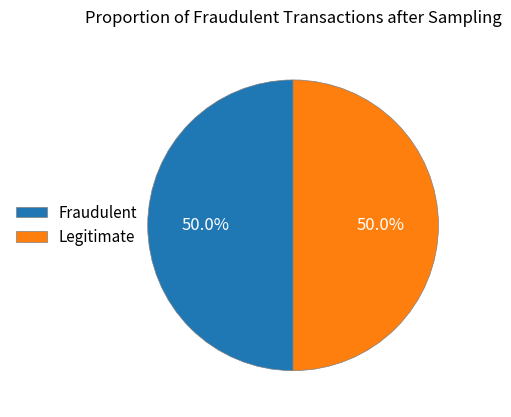

What portion of the pie excludes Fraudulent?

50.0%